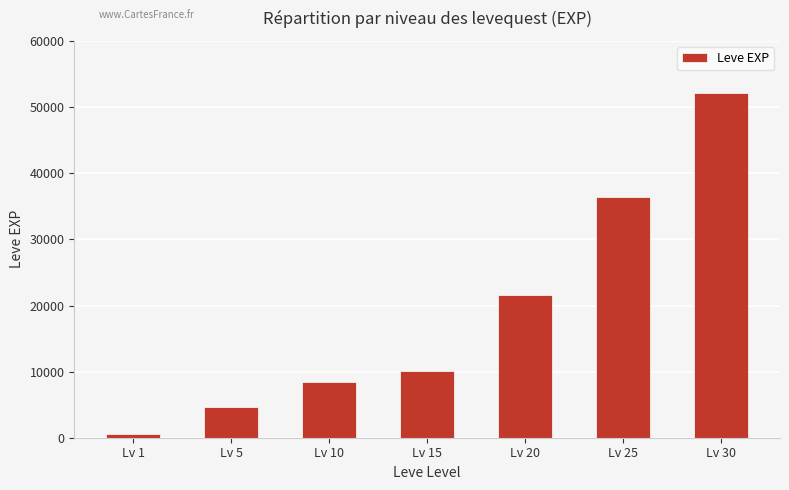

Reading left to right, extract all data points from this chart.

Lv 1=630	Lv 5=4660	Lv 10=8430	Lv 15=10100	Lv 20=21600	Lv 25=36390	Lv 30=52220